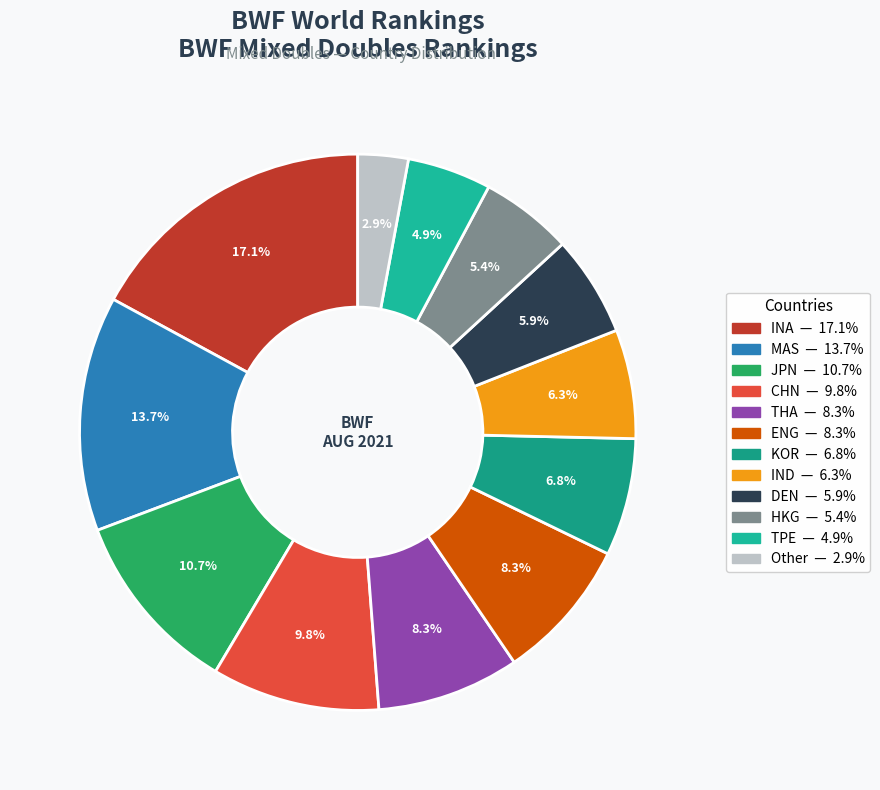

Is it true that MAS is 14% of the pie?

True